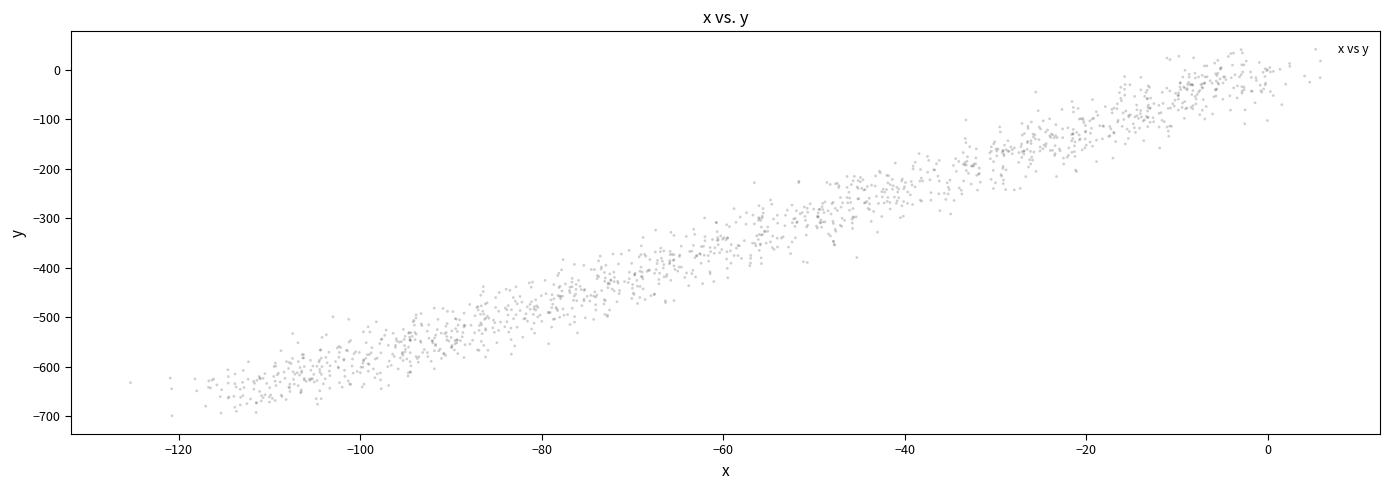

What is the range of Y values (max minus min)?

739.8